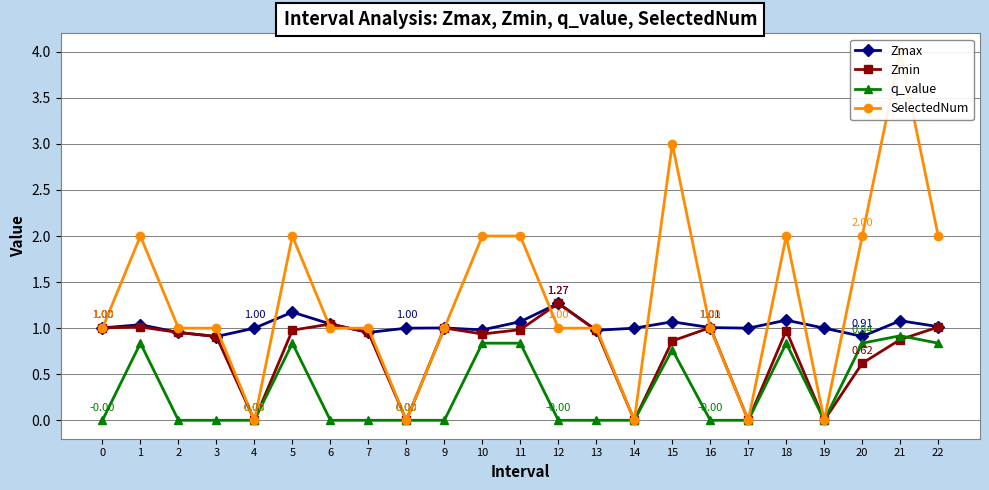

At 13, list the series in order from largest to smallest.

SelectedNum, Zmax, Zmin, q_value